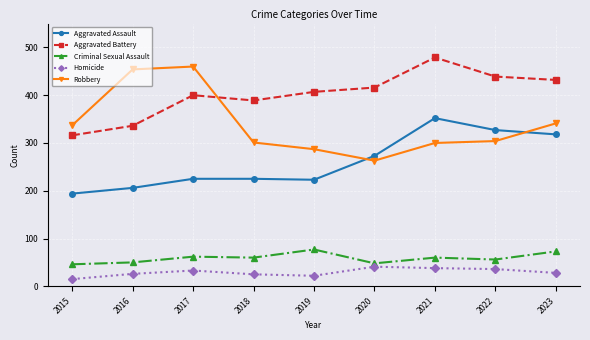

What are all the series names shown in the legend?

Aggravated Assault, Aggravated Battery, Criminal Sexual Assault, Homicide, Robbery